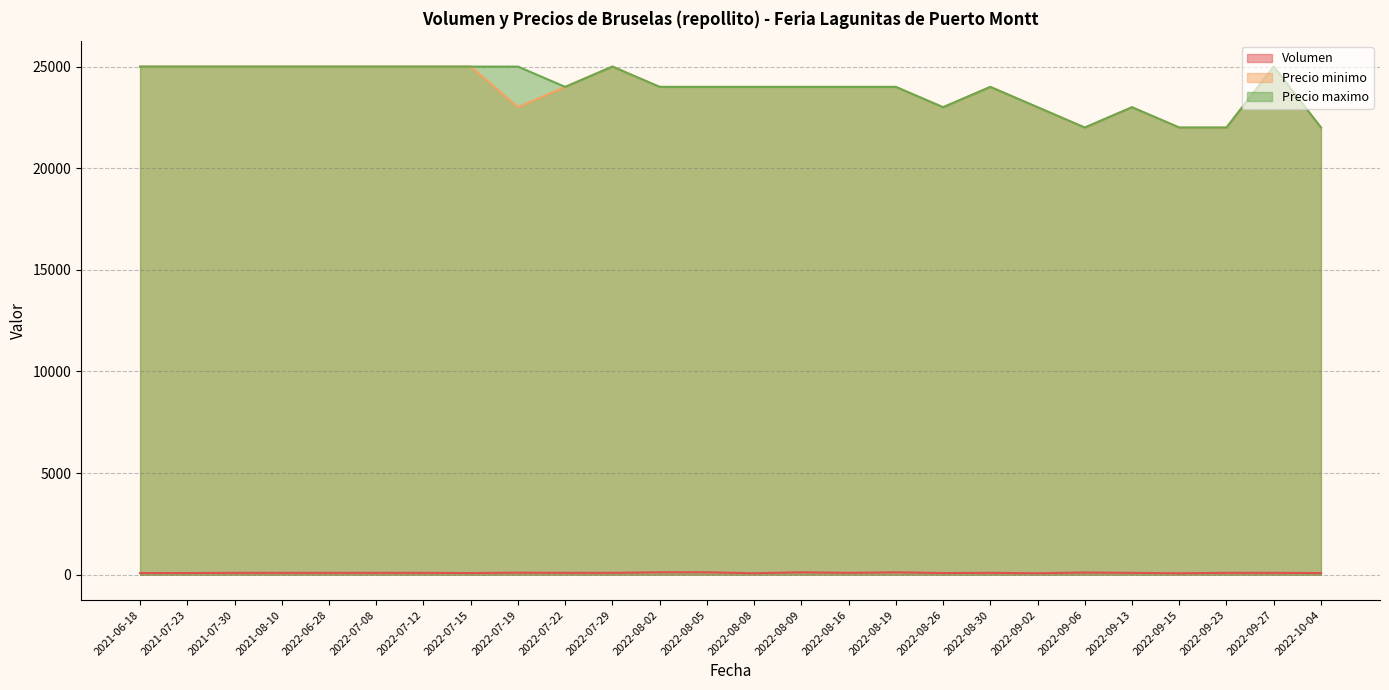

Reading right to left, list all the values displayed in this chart.

Volumen: 2022-08-02=120	2022-08-26=80	2022-08-30=90	2022-09-06=110	2022-07-29=90	2022-09-02=70	2022-08-16=90	2022-09-13=90	2022-09-27=90	2022-07-08=90	2022-09-23=90	2021-06-18=80	2022-09-15=70	2022-07-12=90	2021-07-23=80	2022-08-05=120	2021-08-10=90	2022-10-04=80	2022-07-19=100	2022-06-28=90	2022-07-22=90	2022-08-08=70	2022-08-09=120	2022-07-15=80	2021-07-30=90	2022-08-19=120
Precio minimo: 2022-08-02=24000	2022-08-26=23000	2022-08-30=24000	2022-09-06=22000	2022-07-29=25000	2022-09-02=23000	2022-08-16=24000	2022-09-13=23000	2022-09-27=25000	2022-07-08=25000	2022-09-23=22000	2021-06-18=25000	2022-09-15=22000	2022-07-12=25000	2021-07-23=25000	2022-08-05=24000	2021-08-10=25000	2022-10-04=22000	2022-07-19=23000	2022-06-28=25000	2022-07-22=24000	2022-08-08=24000	2022-08-09=24000	2022-07-15=25000	2021-07-30=25000	2022-08-19=24000
Precio maximo: 2022-08-02=24000	2022-08-26=23000	2022-08-30=24000	2022-09-06=22000	2022-07-29=25000	2022-09-02=23000	2022-08-16=24000	2022-09-13=23000	2022-09-27=25000	2022-07-08=25000	2022-09-23=22000	2021-06-18=25000	2022-09-15=22000	2022-07-12=25000	2021-07-23=25000	2022-08-05=24000	2021-08-10=25000	2022-10-04=22000	2022-07-19=25000	2022-06-28=25000	2022-07-22=24000	2022-08-08=24000	2022-08-09=24000	2022-07-15=25000	2021-07-30=25000	2022-08-19=24000